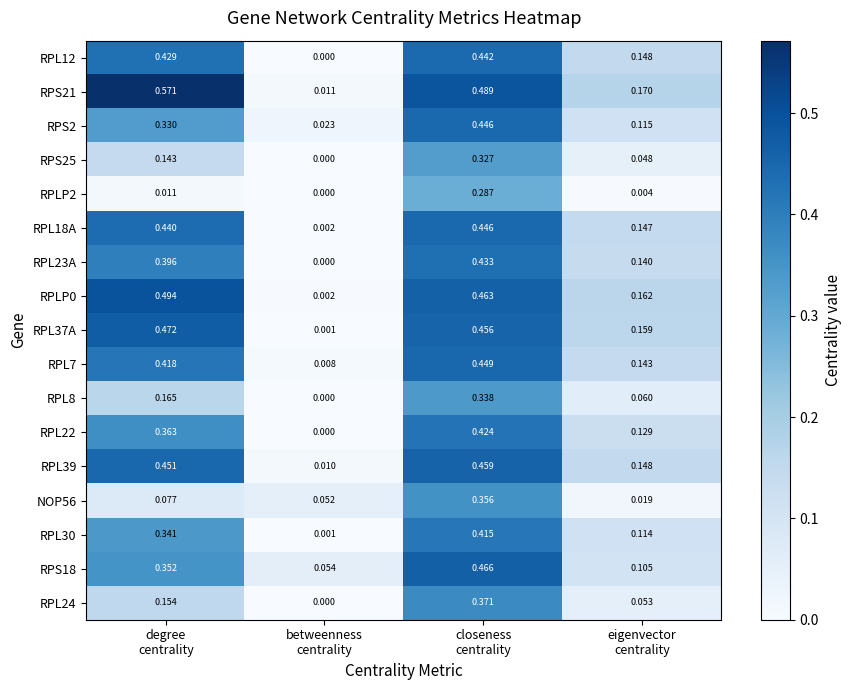

How many categories are shown in the chart?

4